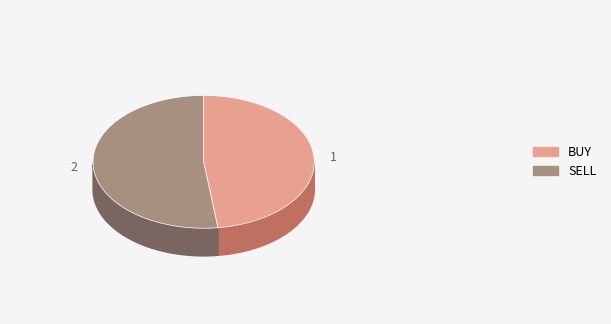

To the nearest percent, what is the difference between the largest and smallest slice percentages?

4%